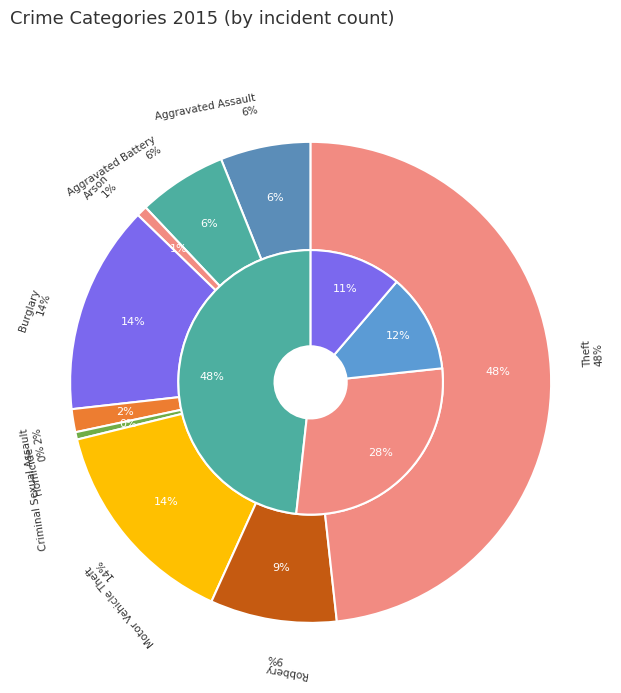

How many slices are in this pie chart?

9